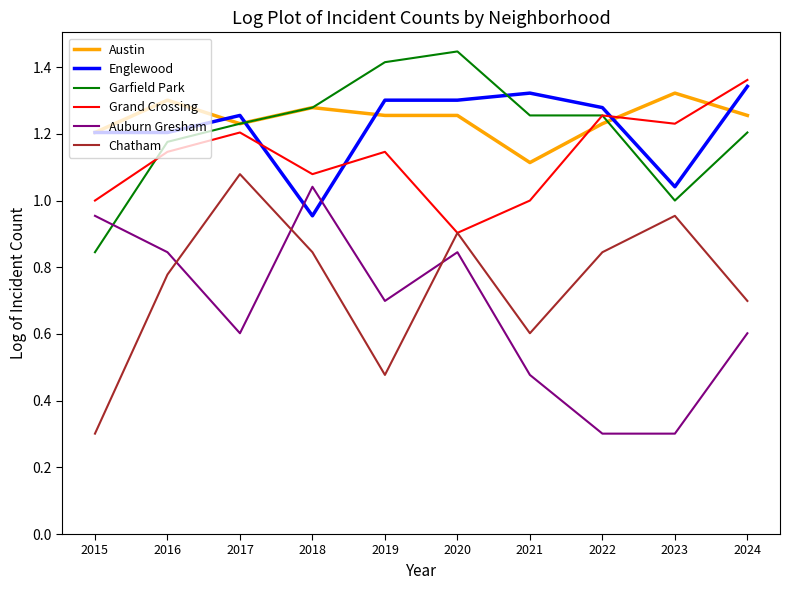

What is the sum of all Grand Crossing values?

11.3